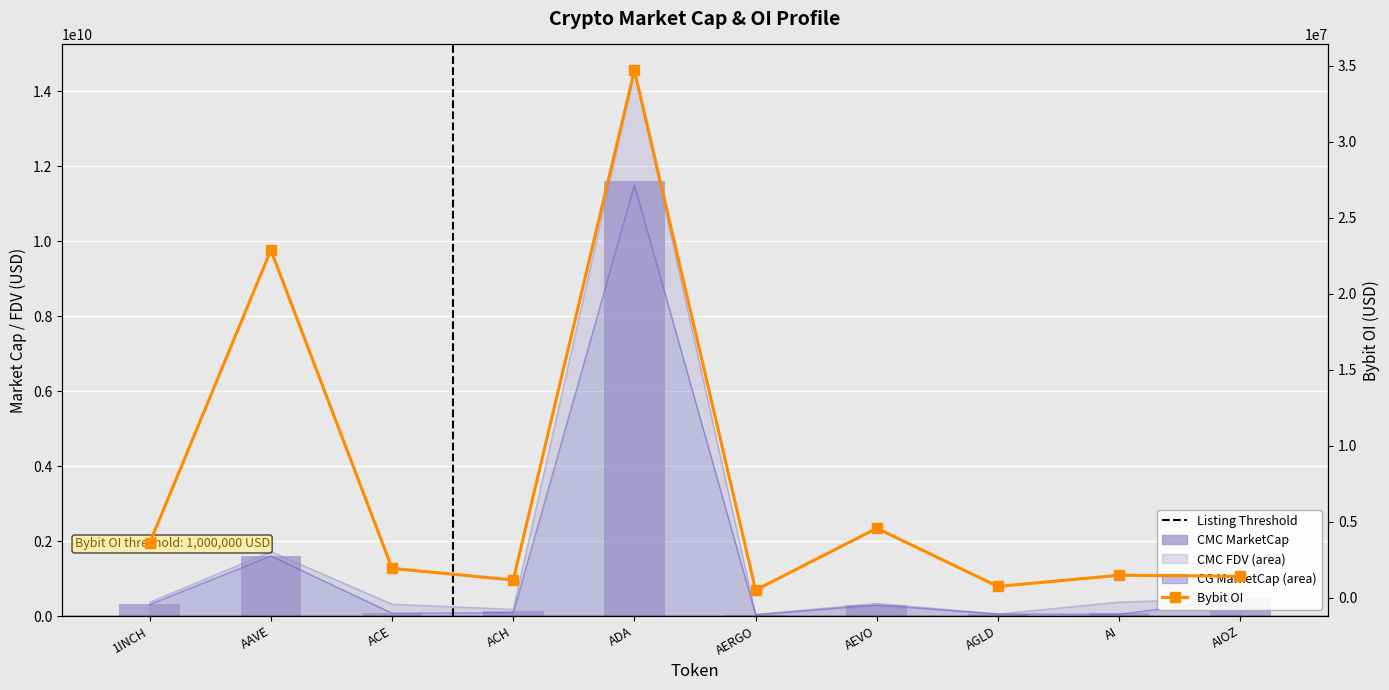

What is the difference between the maximum and minimum values in the CMC_MarketCap series?

11563737196.8